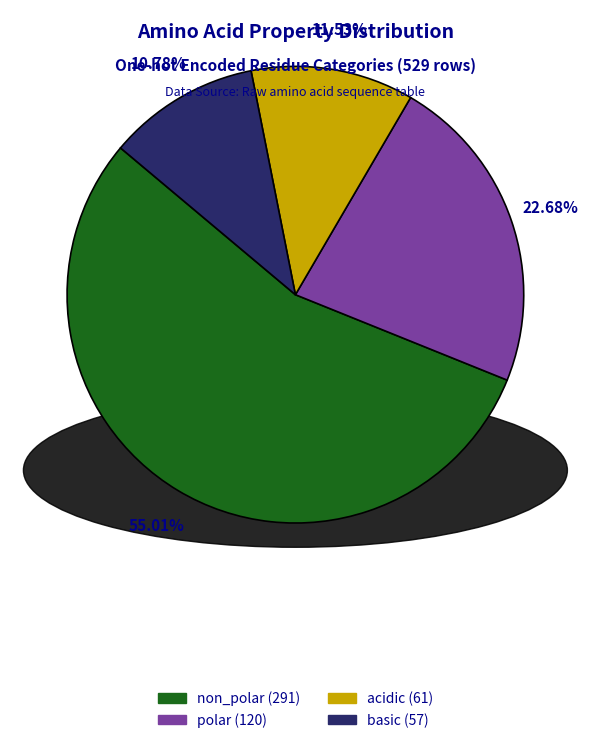

True or false: acidic accounts for 6% of the total.

False